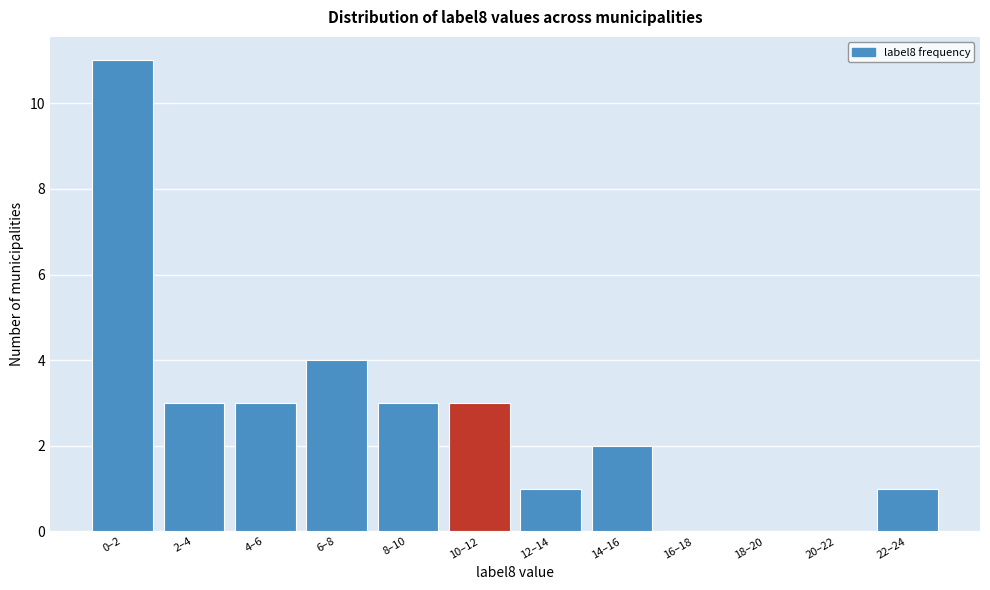

Reading right to left, list all the values displayed in this chart.

22–24=1	20–22=0	18–20=0	16–18=0	14–16=2	12–14=1	10–12=3	8–10=3	6–8=4	4–6=3	2–4=3	0–2=11